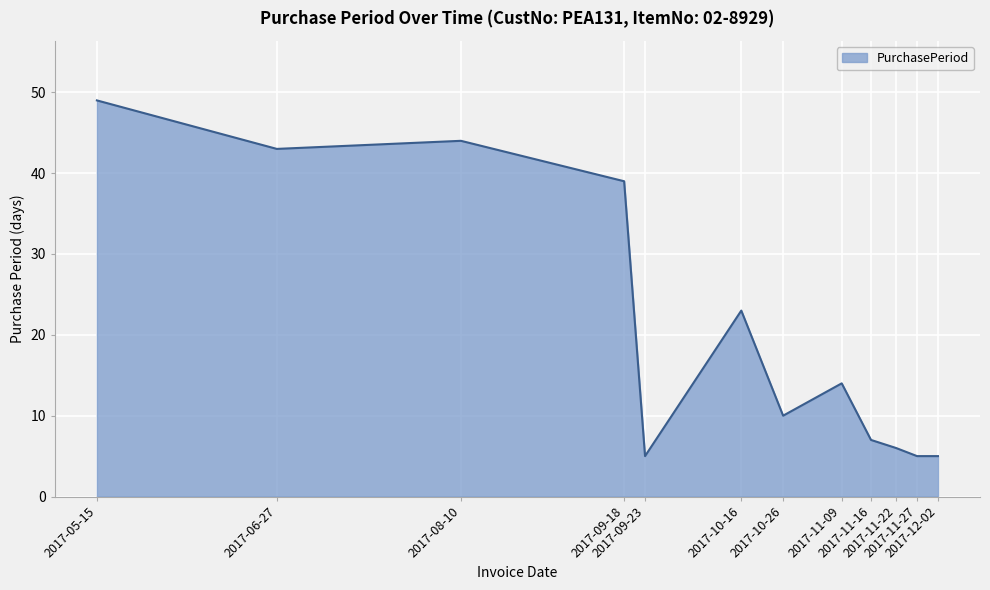

What is the difference between the maximum and minimum values?

44